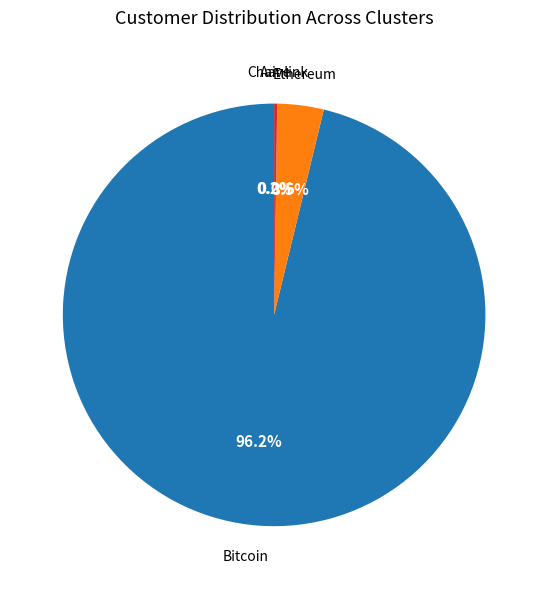

Is there any slice that represents more than half of the pie?

Yes